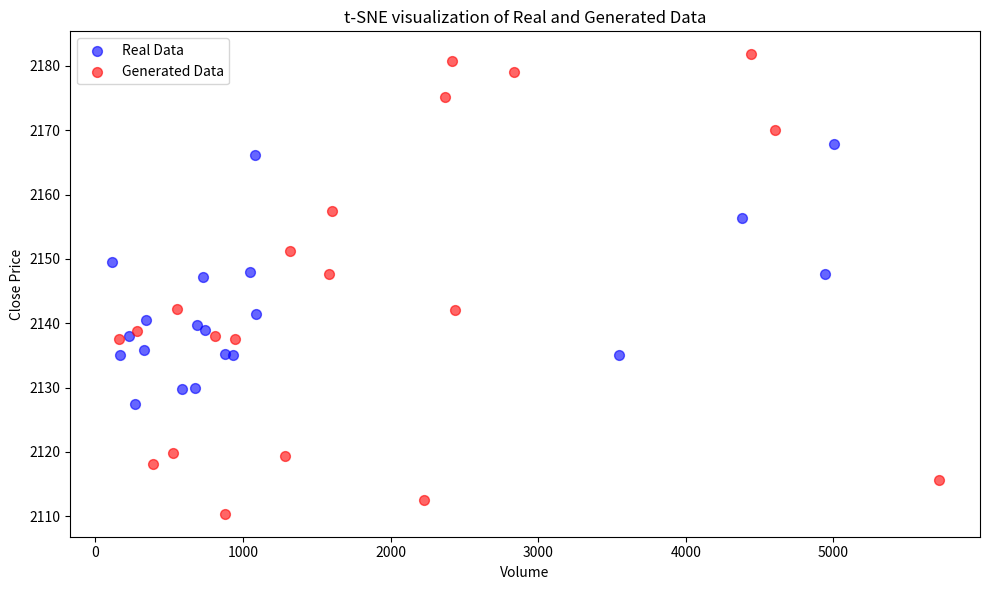

Which series has the largest Y range (max minus min)?

Generated Data